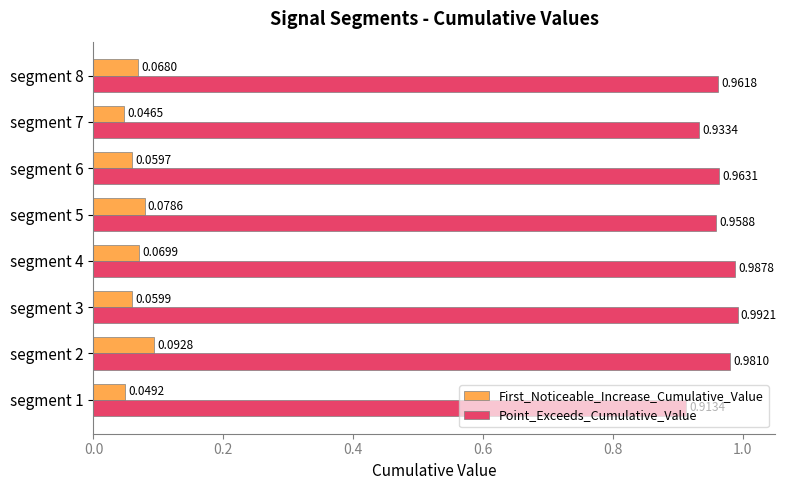

Which series has the largest total across all categories?

Point_Exceeds_Cumulative_Value